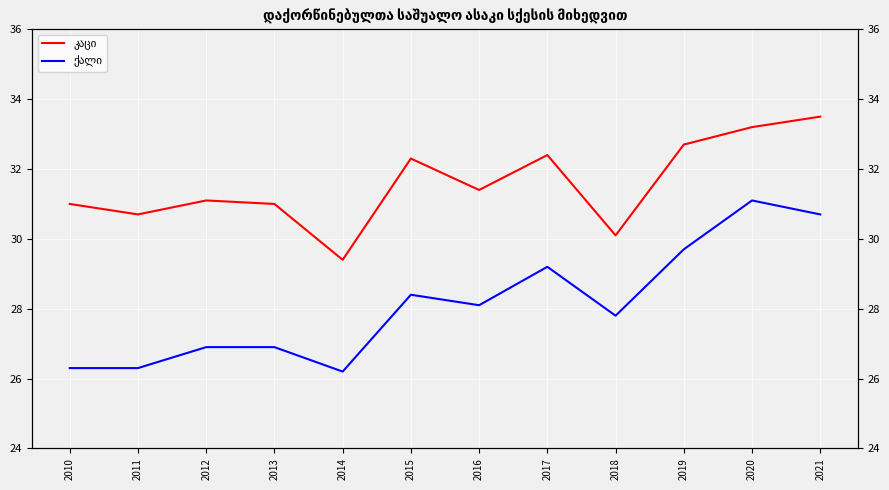

In კაცი, how many points are lower than both neighbors (excluding endpoints)?

4